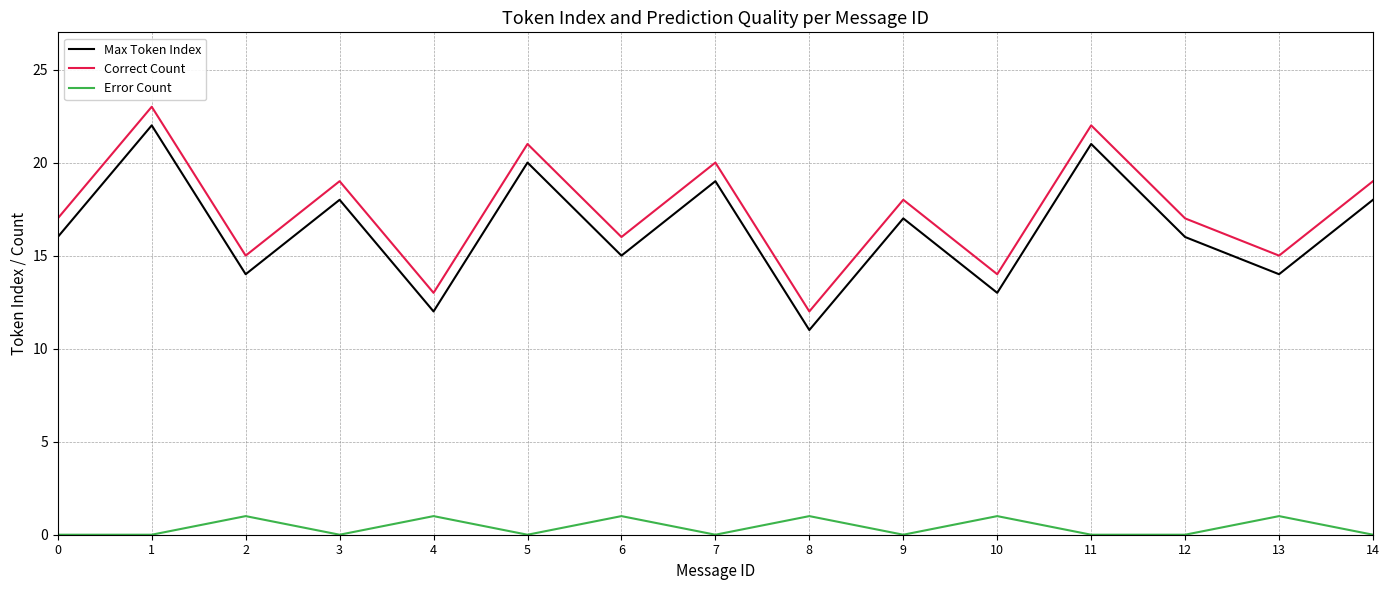

True or false: Error Count and Correct Count intersect in this chart.

False